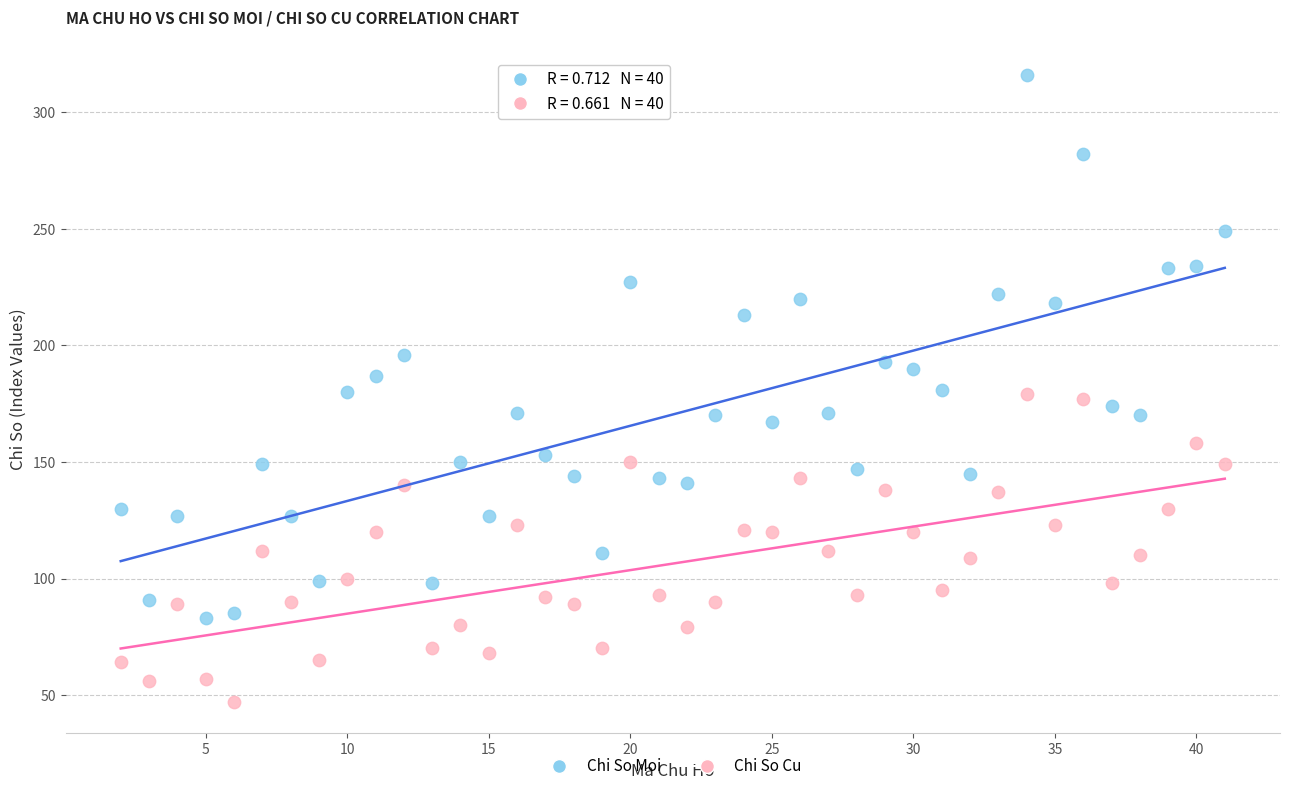

In the Chi So Moi series, what Y value is closest to 199?

196